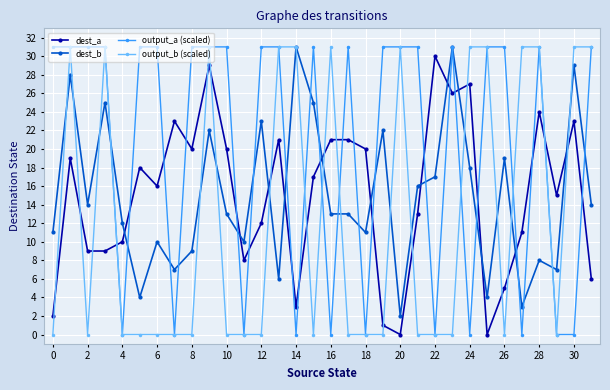

What is the maximum value for output_a (scaled)?

31